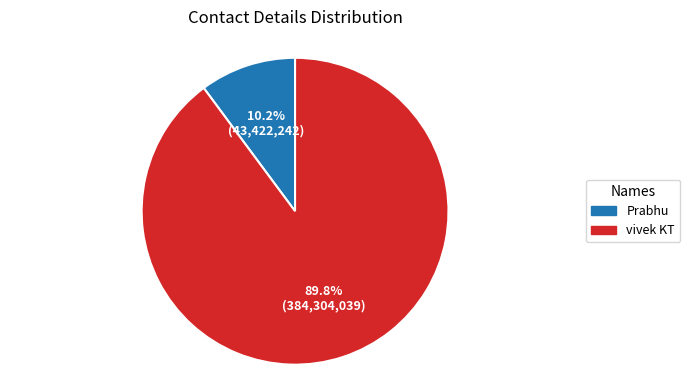

Which category has the biggest portion of the pie?

vivek KT